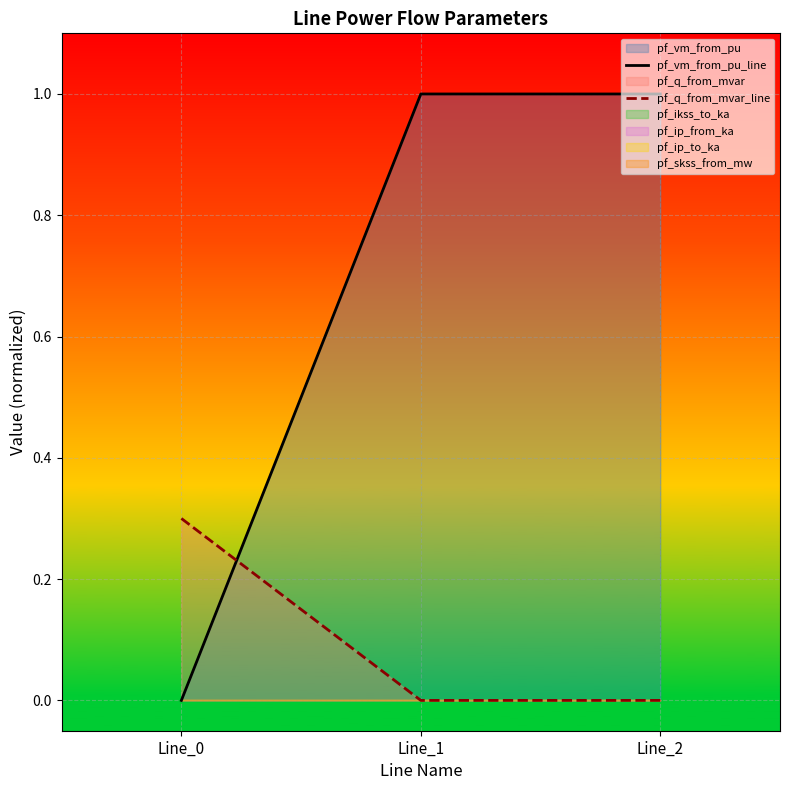

List the series in order of their peak value, highest first.

pf_vm_from_pu_line, pf_q_from_mvar_line